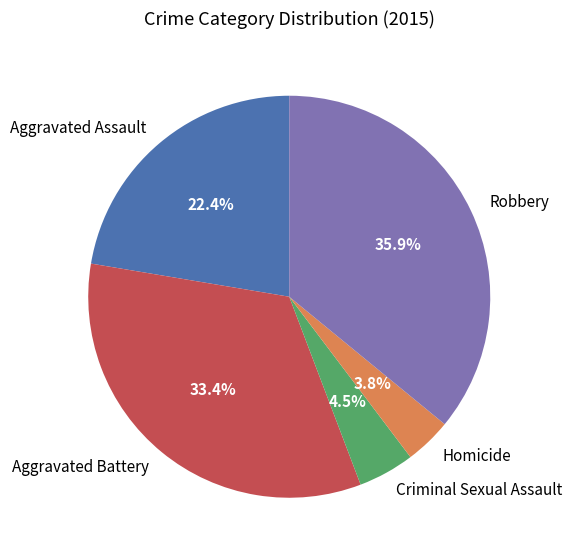

True or false: Aggravated Assault accounts for 33% of the total.

False